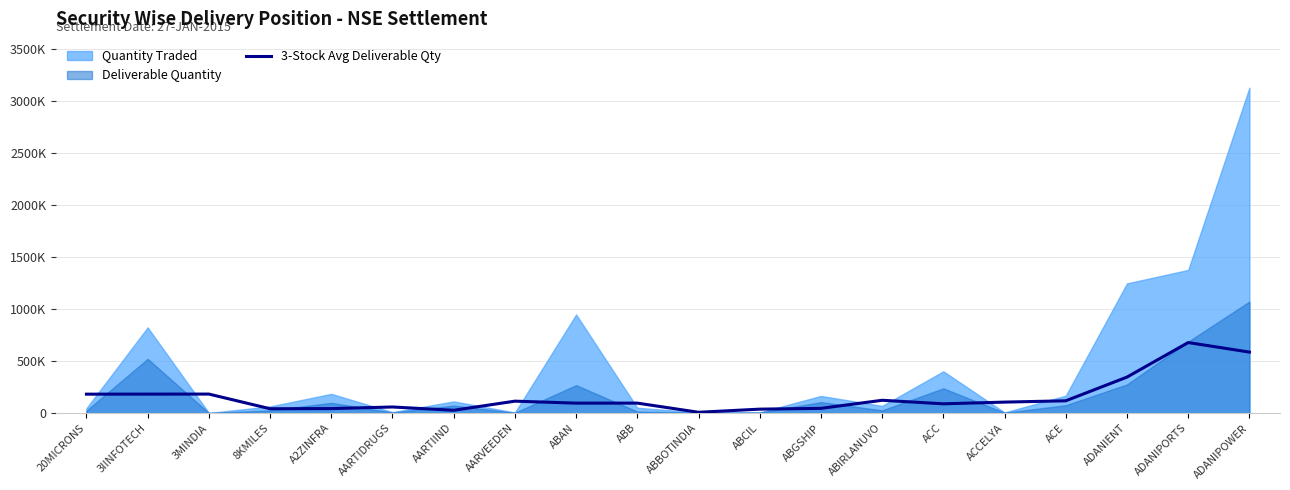

What is the sum of all values?

3162335.7